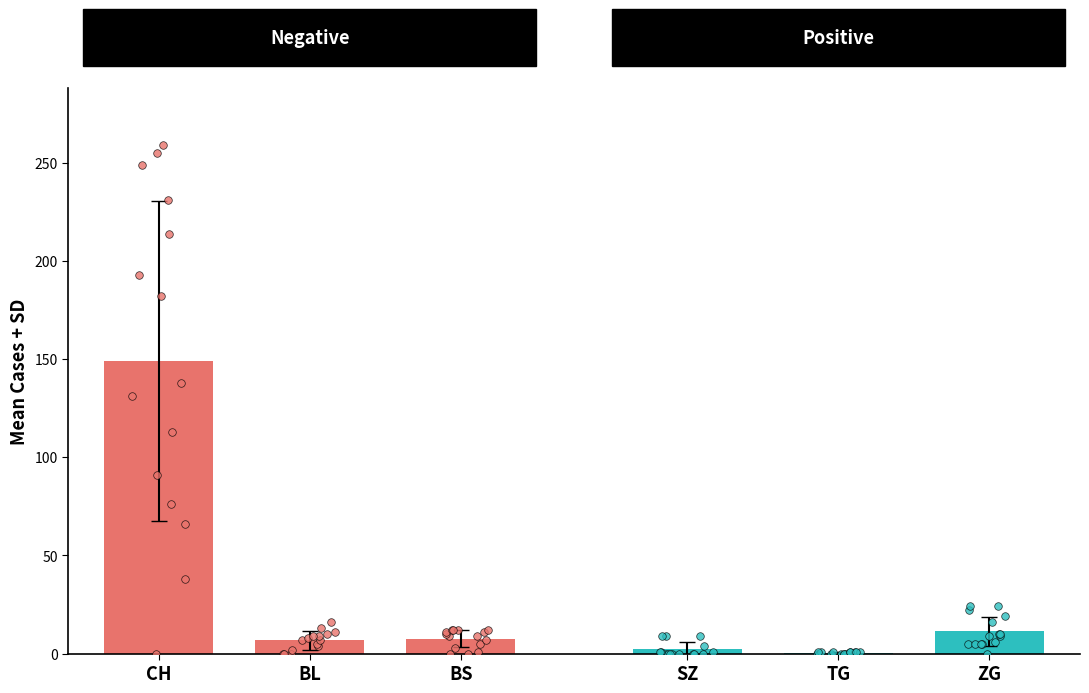

What are all the series names shown in the legend?

CH, BL, BS, SZ, TG, ZG